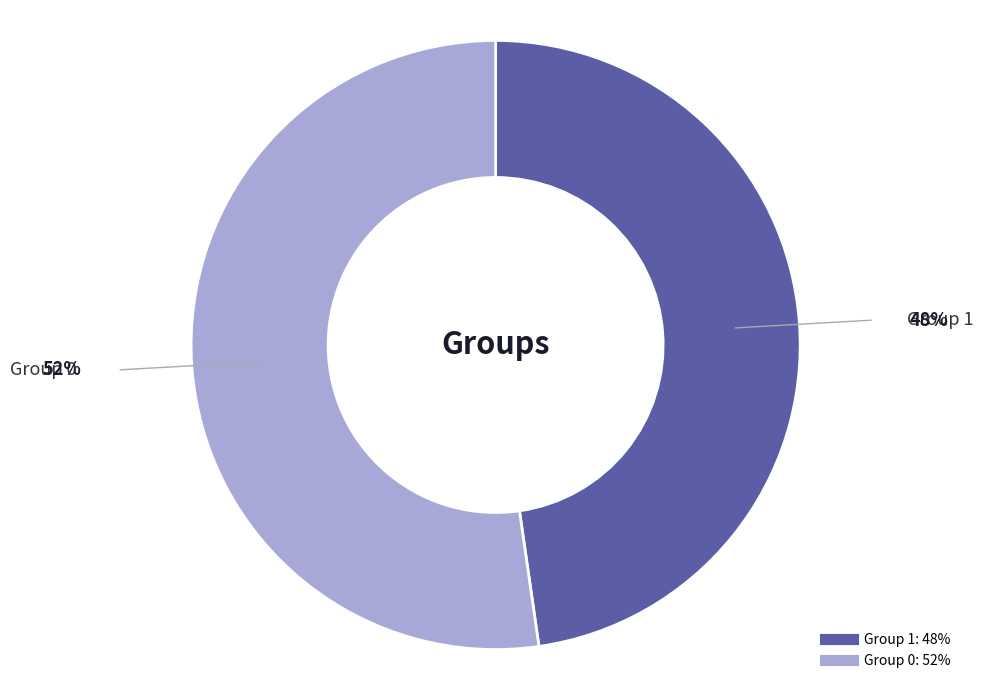

Does any single category account for the majority?

Yes